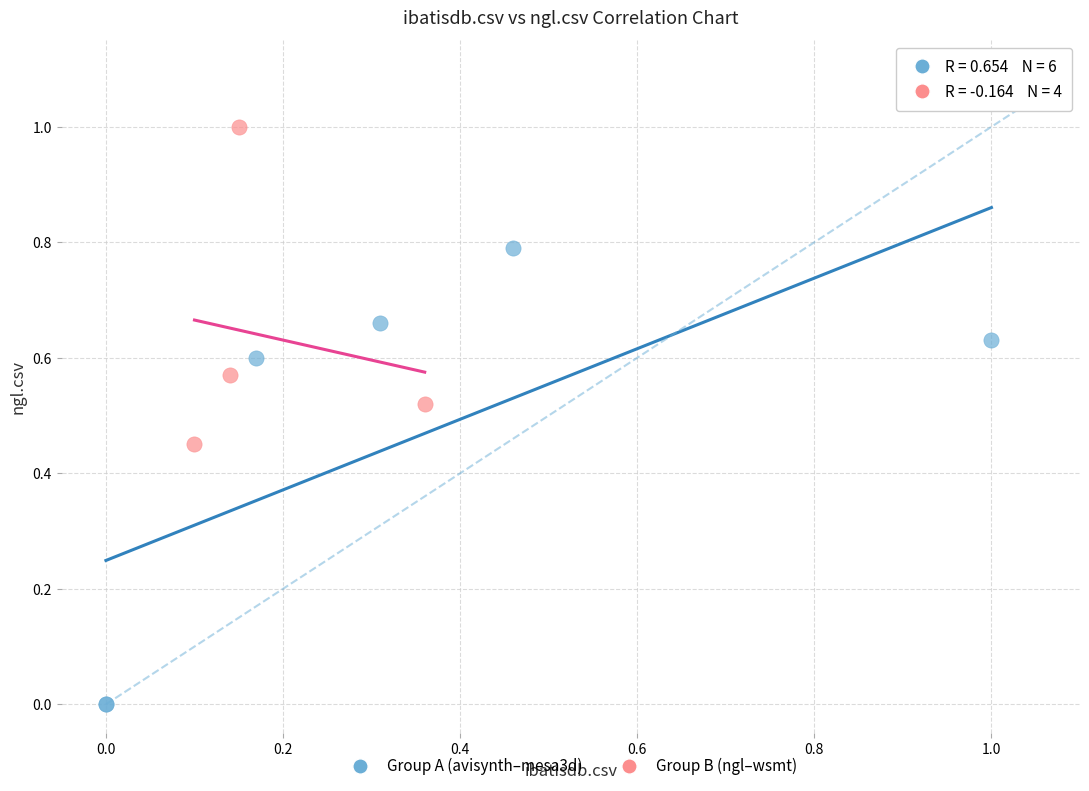

Which series has the largest Y range (max minus min)?

Group A (avisynth–mesa3d)